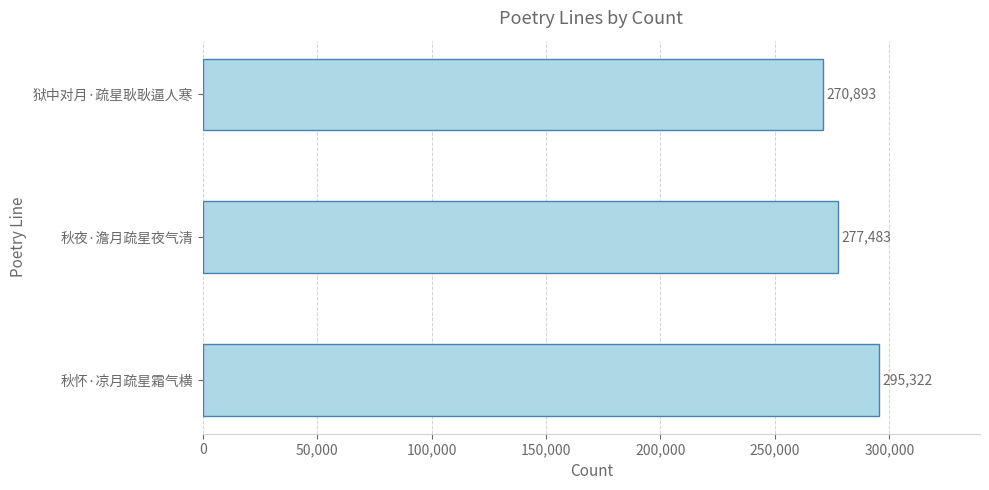

The value at 秋夜·澹月疏星夜气清 is 277483. True or false?

True